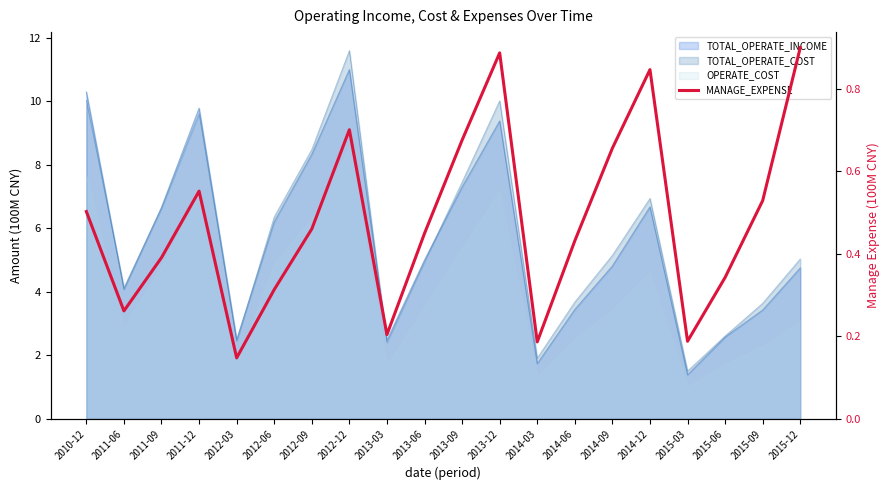

Where is the first local maximum?

2011-12